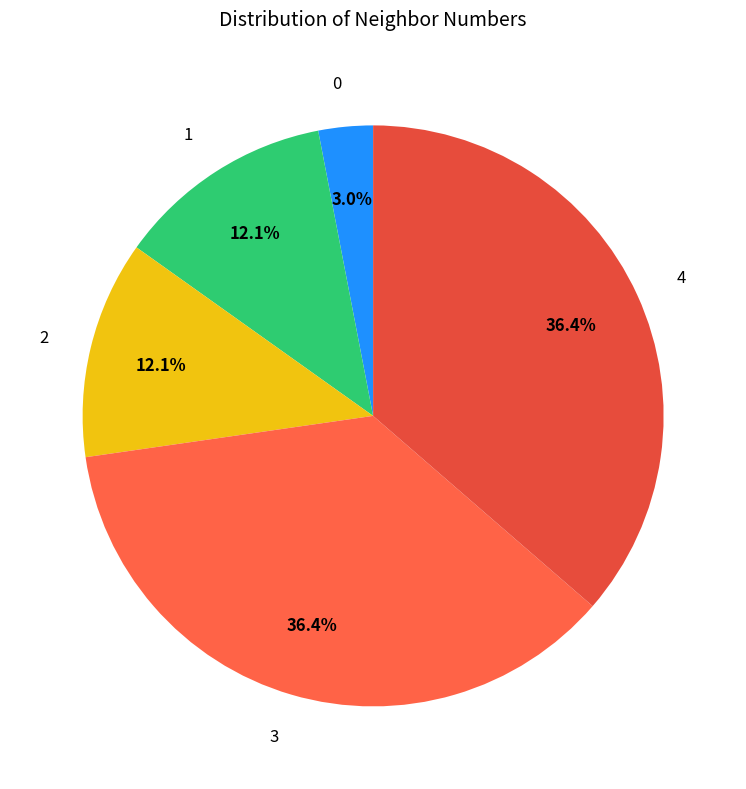

What percentage is the 4 slice, to the nearest percent?

36%